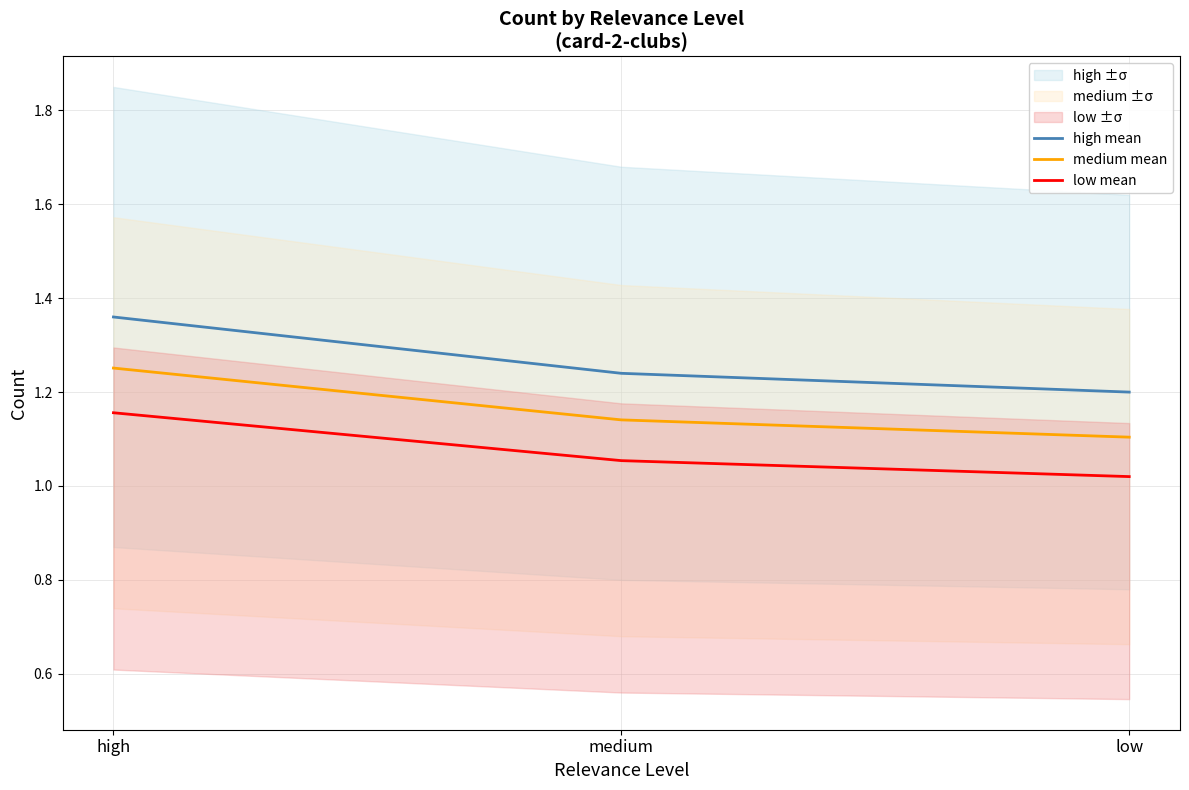

Reading left to right, transcribe all the data shown in this chart.

high mean: high=1.4	medium=1.2	low=1.2
medium mean: high=1.3	medium=1.1	low=1.1
low mean: high=1.2	medium=1.1	low=1.0